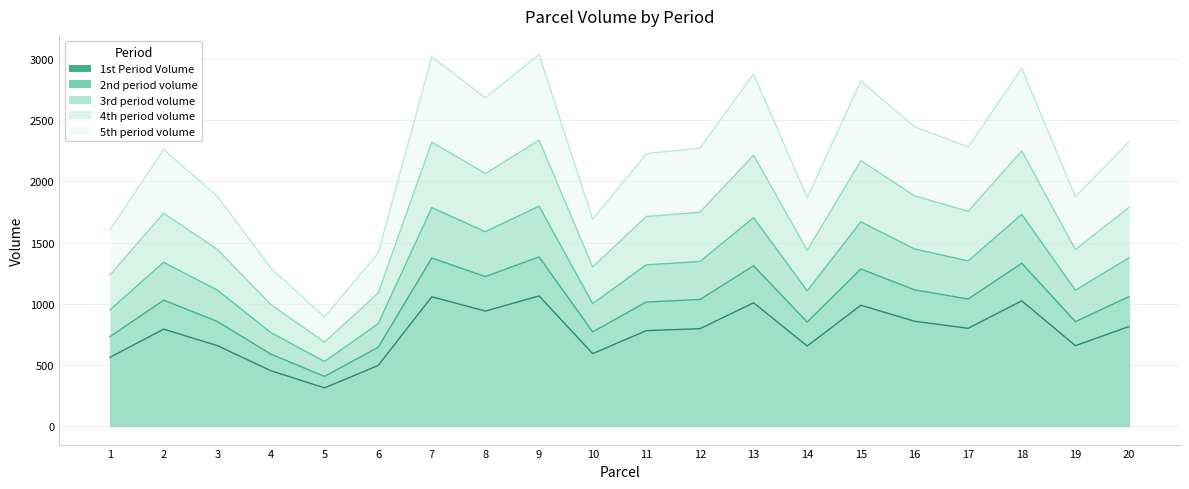

Which series has the largest range (max minus min)?

5th period volume